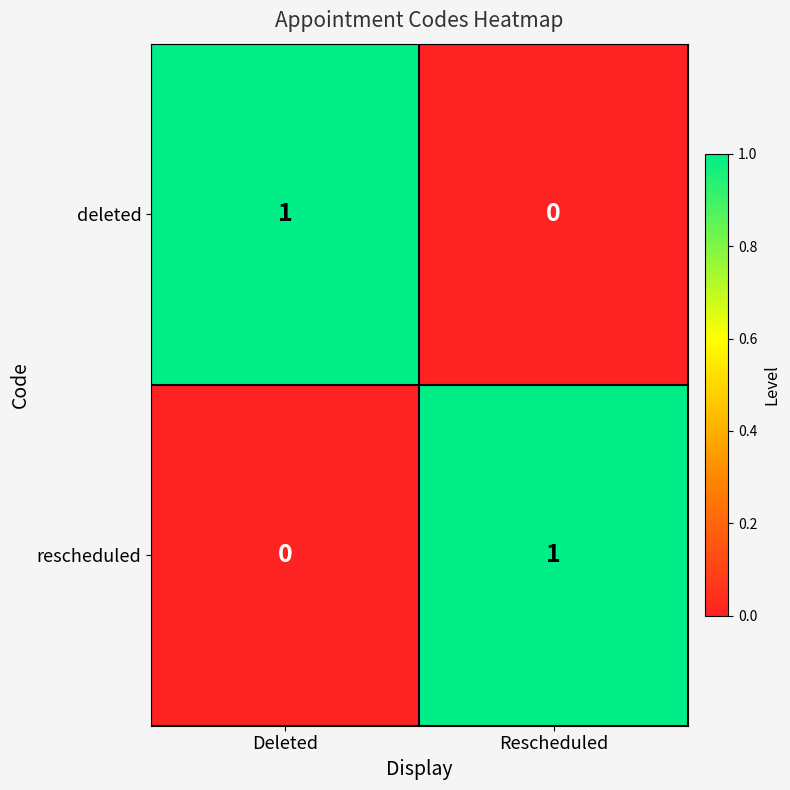

Rank the series at Deleted from lowest to highest value.

rescheduled, deleted